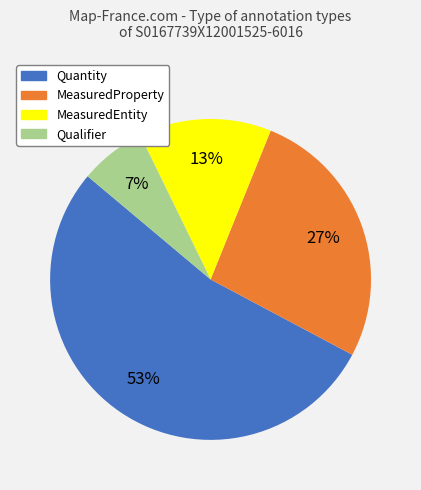

Do Quantity and MeasuredProperty together represent more than half of the pie?

Yes